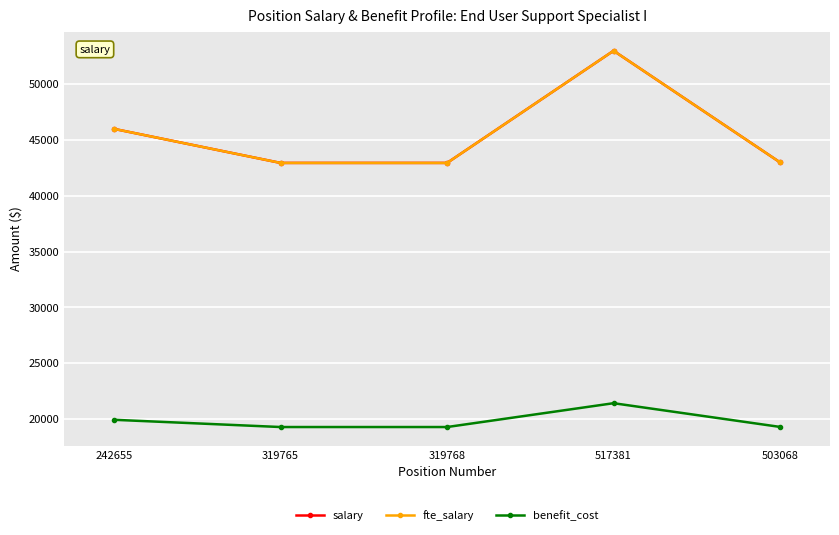

Does the chart have visible grid lines?

Yes